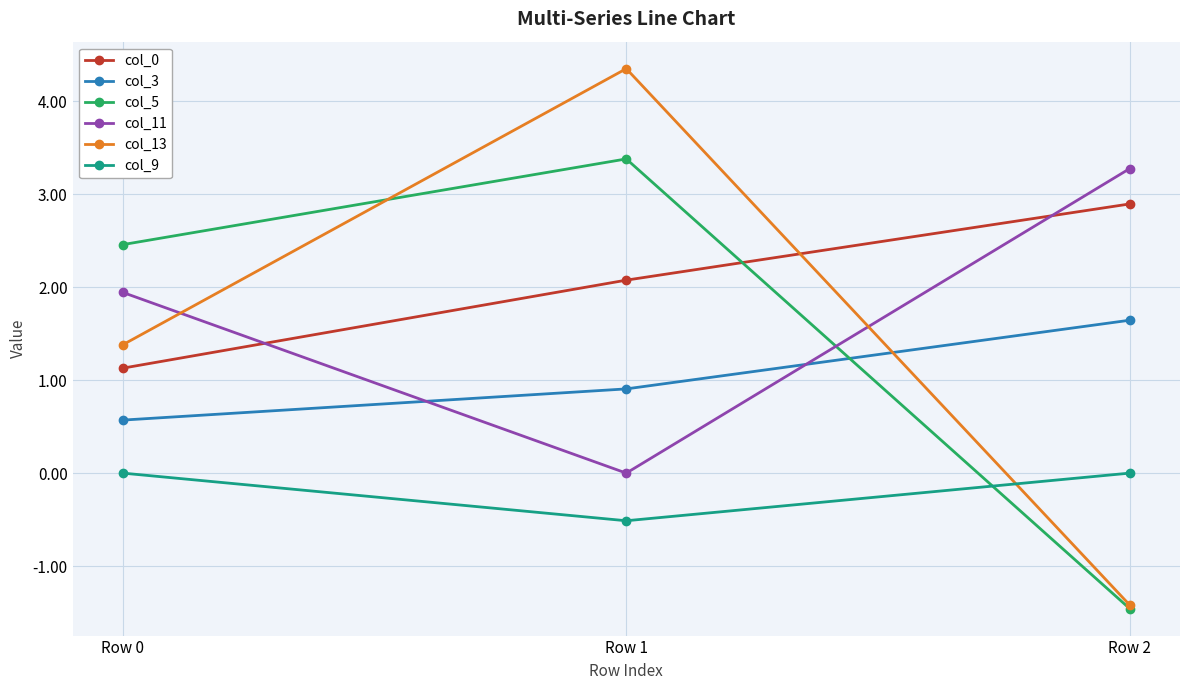

How many distinct data groups are displayed?

6